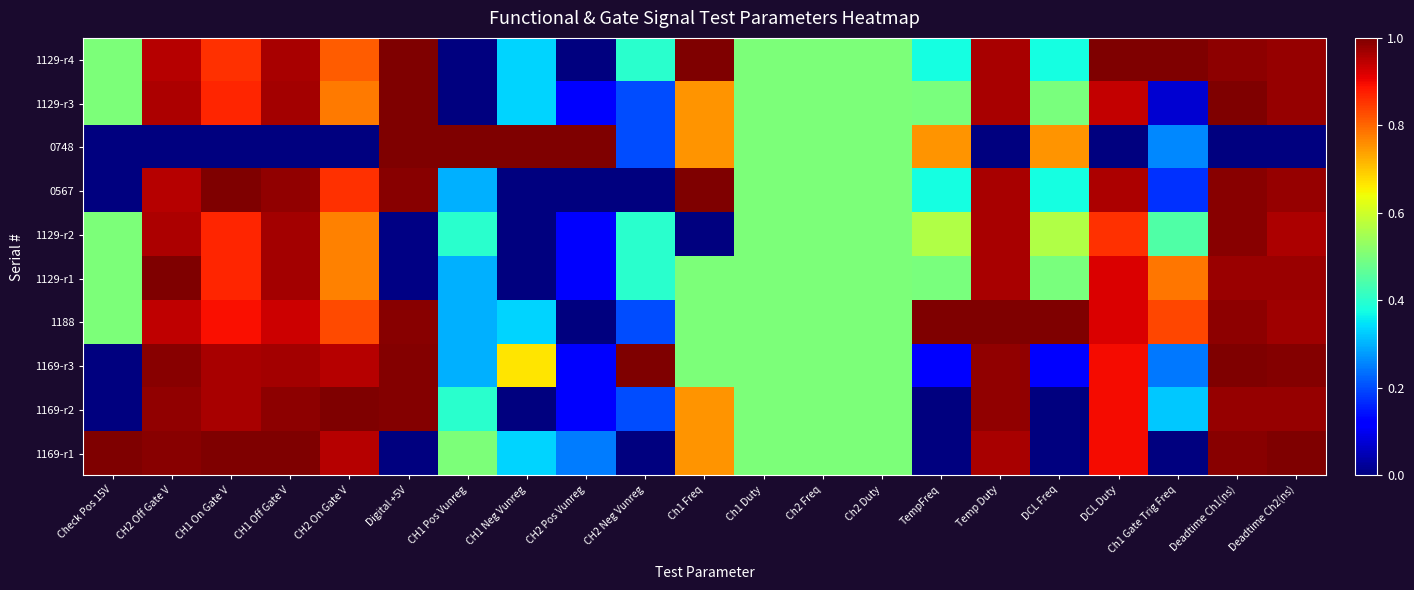

At how many categories does at least one series exceed 0?

21